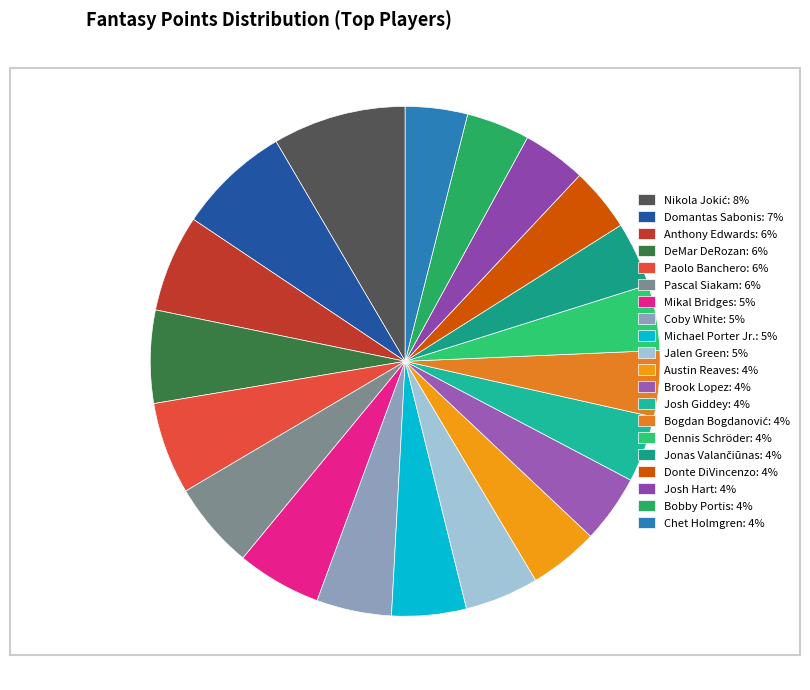

How many segments does this pie chart have?

20